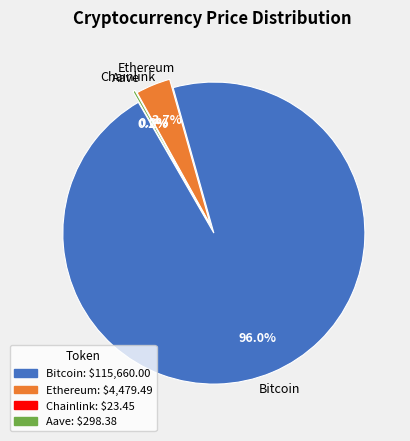

Which slice is the smallest?

Chainlink